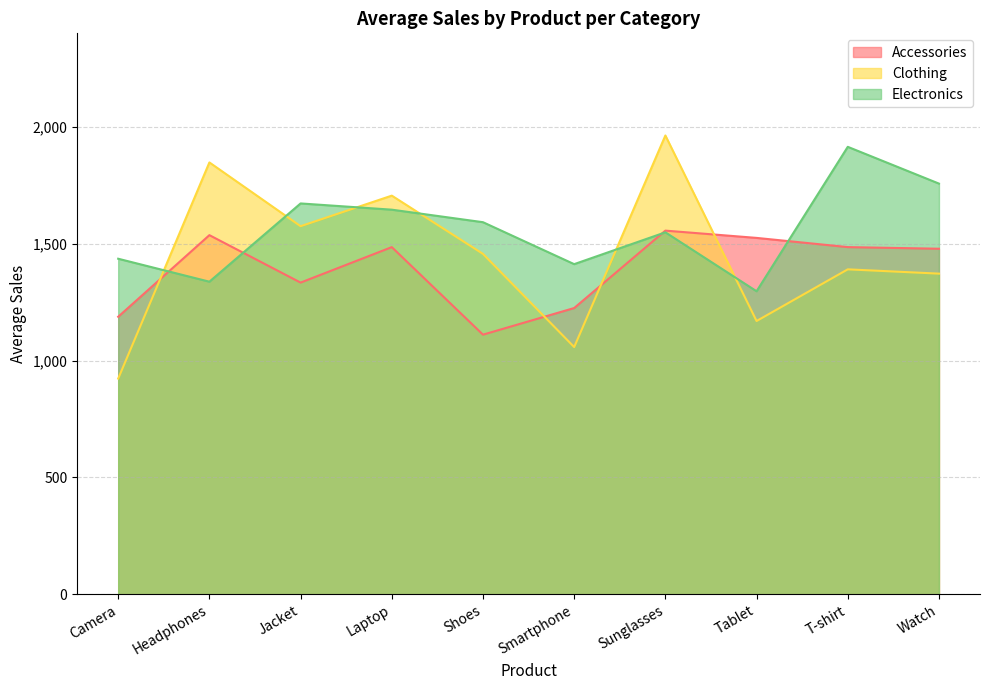

At which label is Accessories closest to 1333?

Jacket